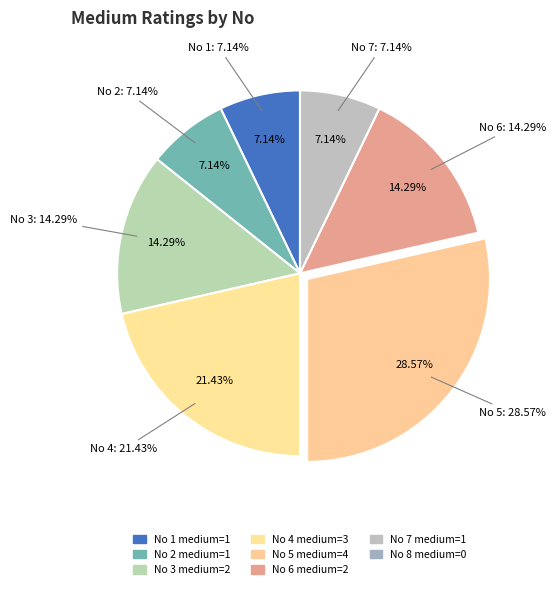

Rank the categories by value from highest to lowest.

5, 4, 3, 6, 1, 2, 7, 8